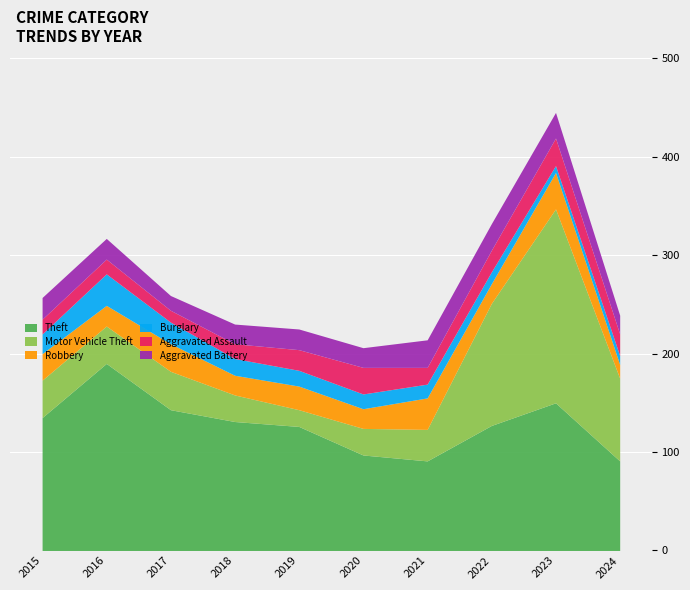

What are all the series names shown in the legend?

Theft, Motor Vehicle Theft, Robbery, Burglary, Aggravated Assault, Aggravated Battery